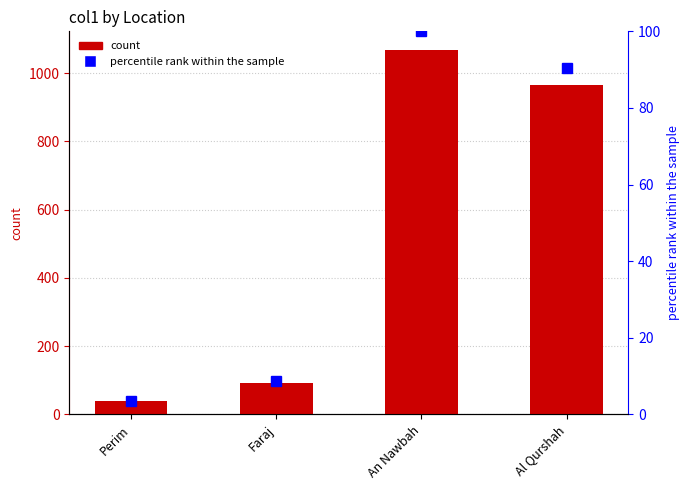

What is the maximum value shown in the chart?

1069.0